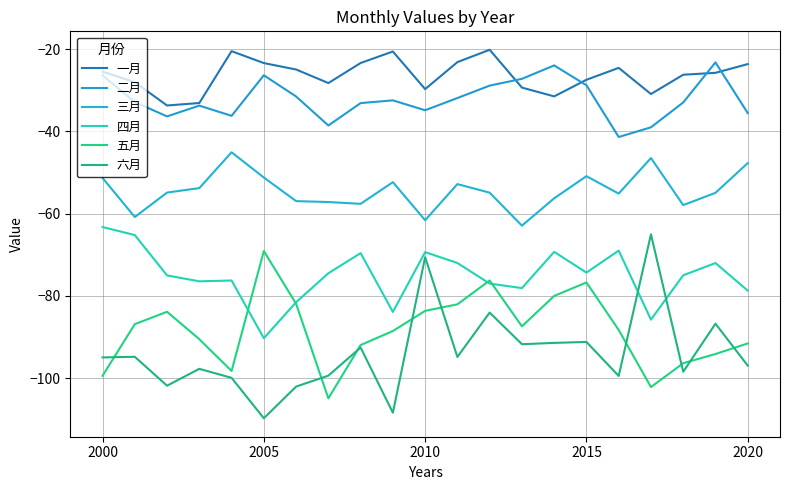

How many lines are shown in the chart?

6